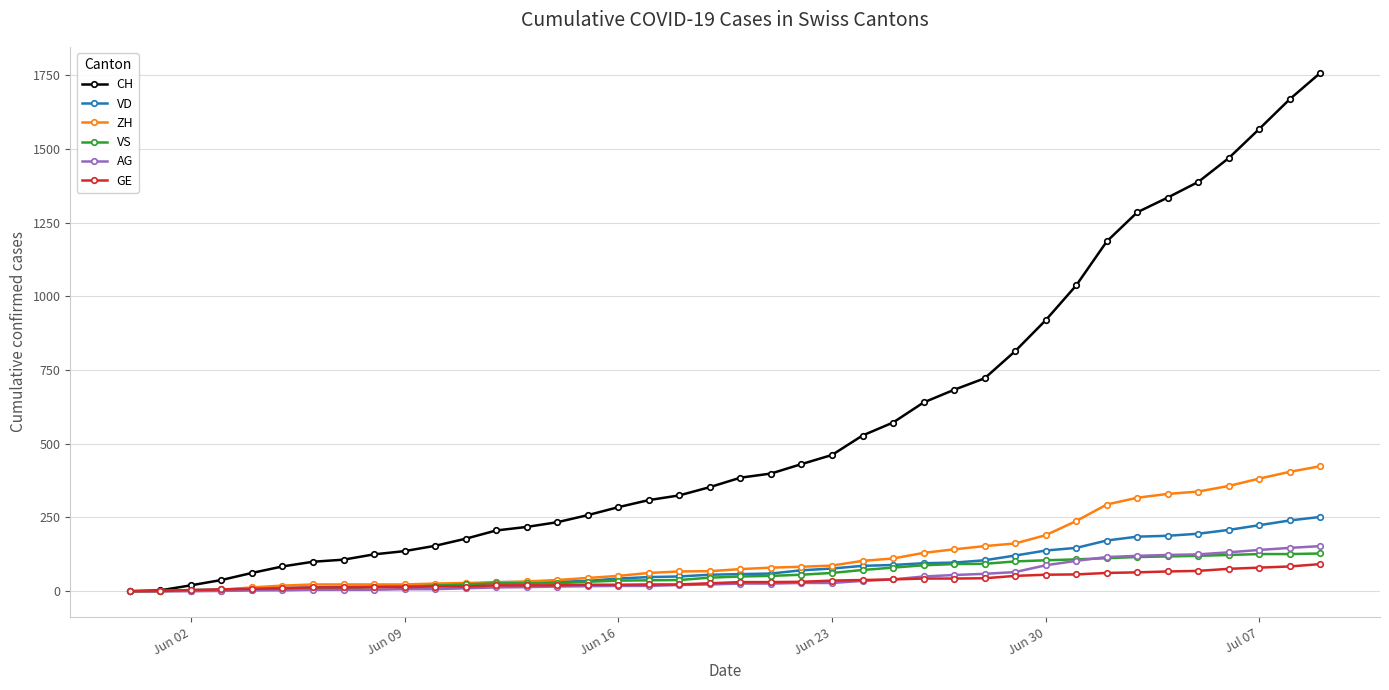

Which series has the largest total across all categories?

CH